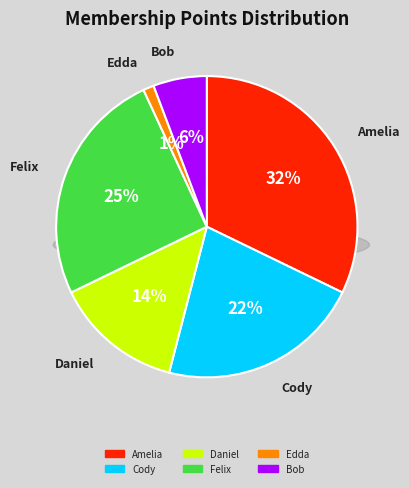

To the nearest percent, what portion does Amelia represent?

32%